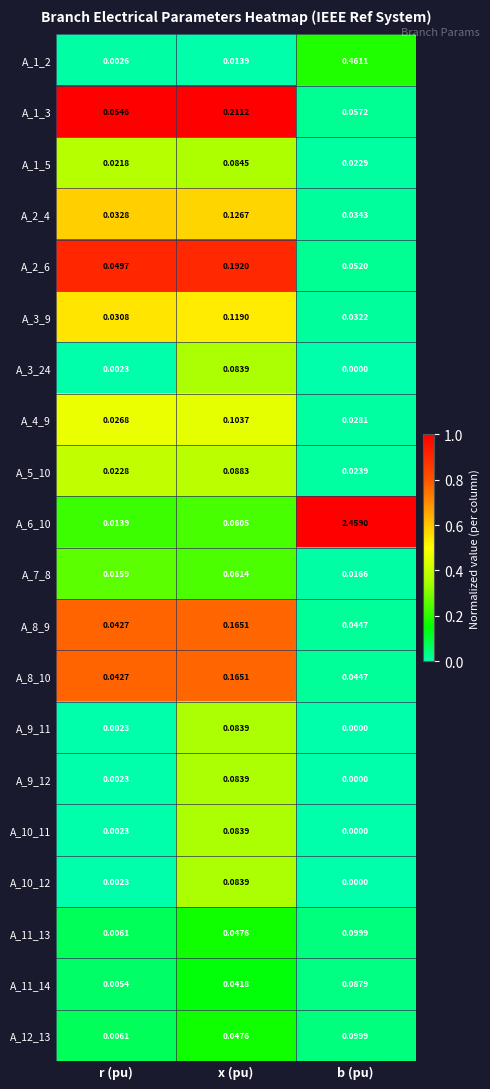

At which category is the sum across all series the highest?

b (pu)